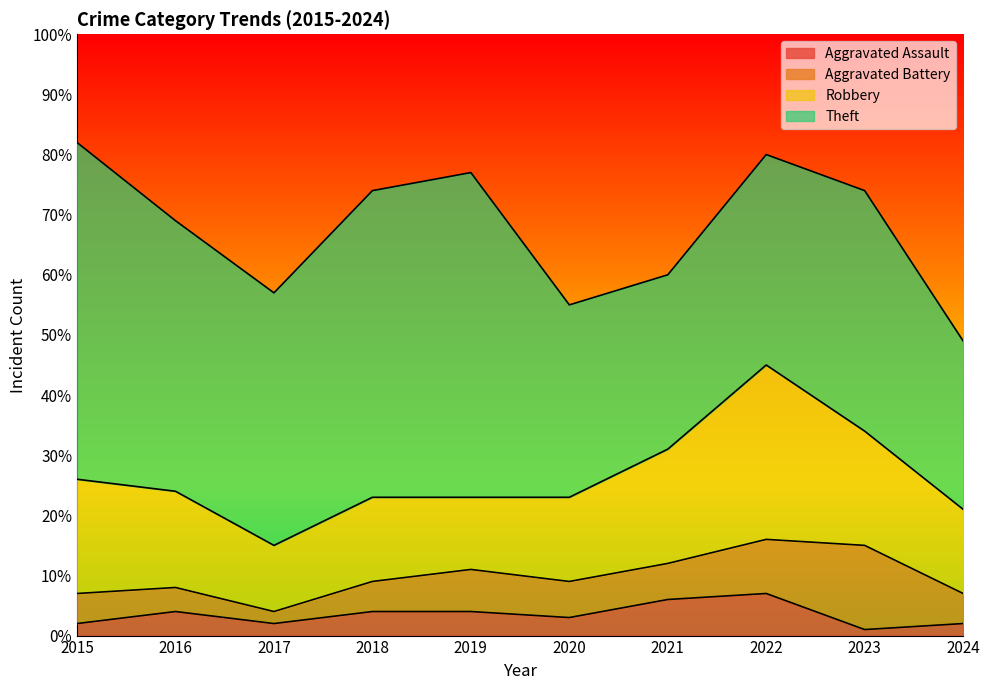

What is the difference between the second highest and minimum values in the Robbery series?

8